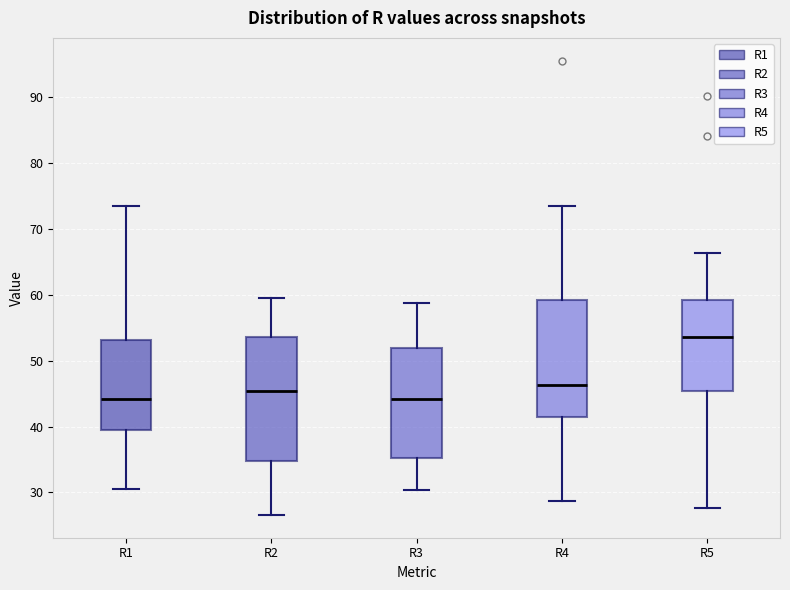

Reading left to right, read every box against the y-axis: the position of its median line, the range the box covers, and the ends of its whiskers. The values are not printed on the chart, so give them approximately, as read against the axis.

R1: median 44, box 40 to 53, whiskers 31 to 73
R2: median 45, box 35 to 54, whiskers 27 to 59
R3: median 44, box 35 to 52, whiskers 30 to 59
R4: median 46, box 41 to 59, whiskers 29 to 73
R5: median 54, box 45 to 59, whiskers 28 to 66